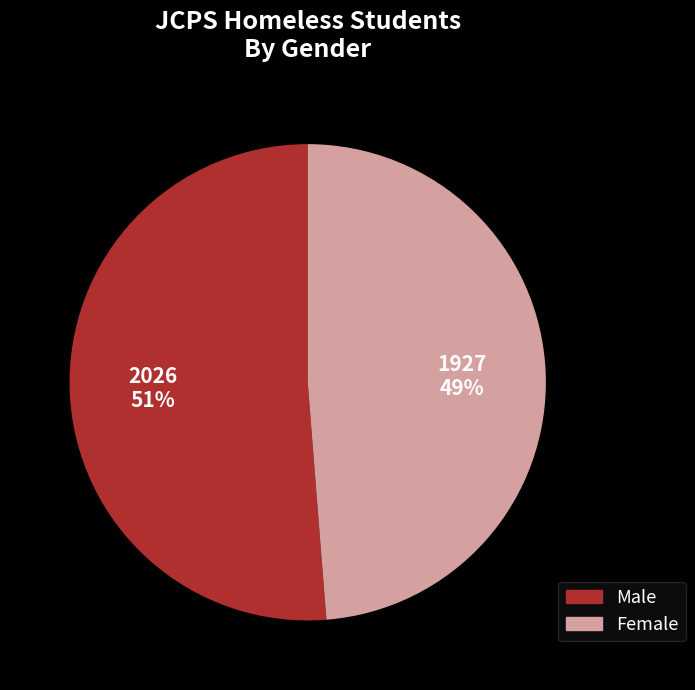

Which has a higher value, Male or Female?

Male